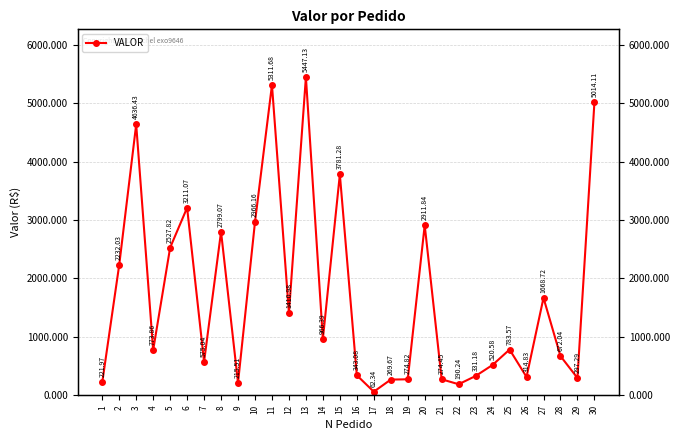

Where does the data first go above 783?

2